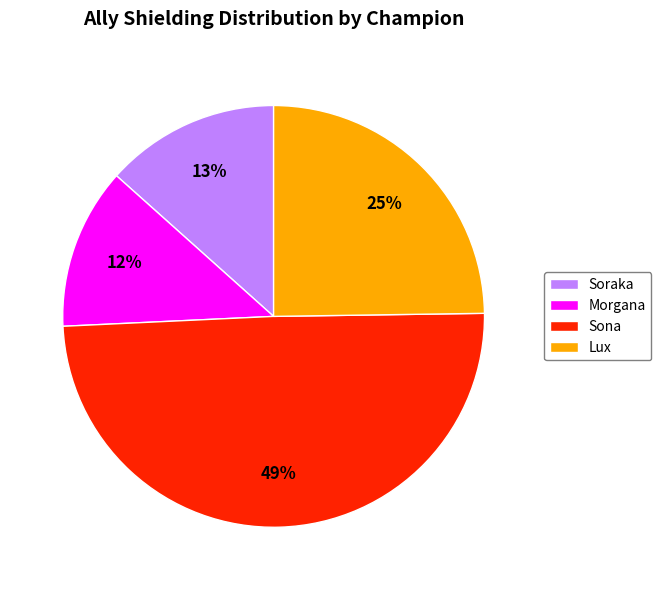

To the nearest percent, what is the average slice percentage?

25%